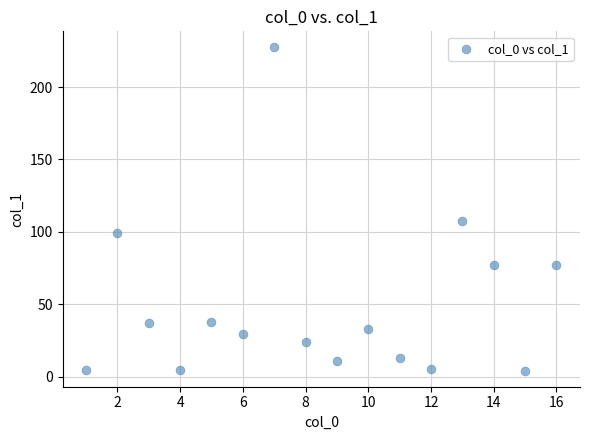

What is the range of Y values (max minus min)?

223.3